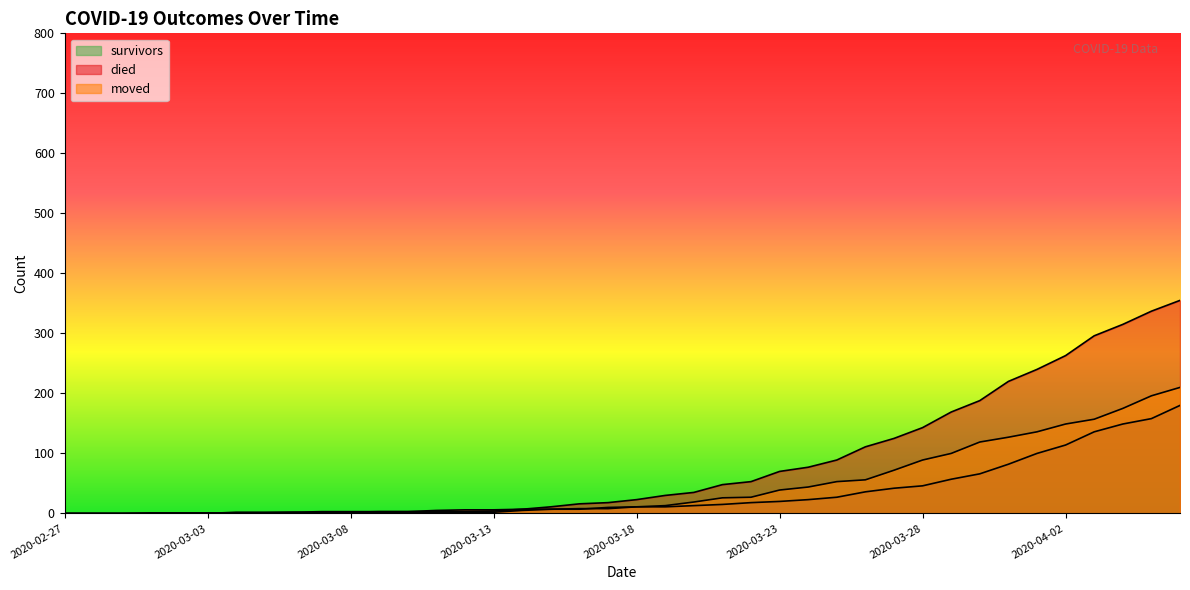

What is the sum of all survivors values?

1362